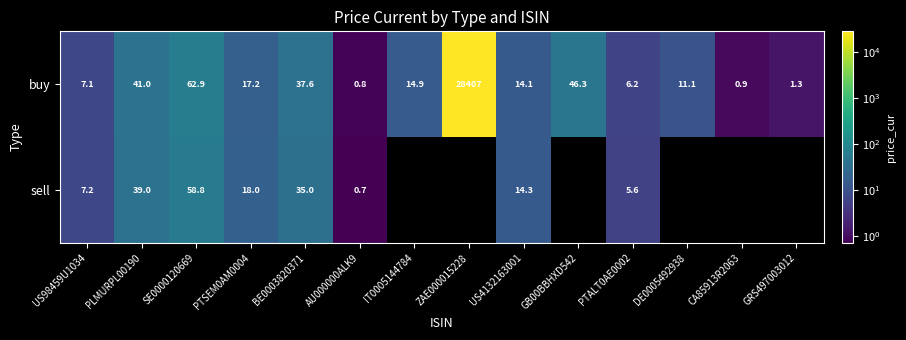

Rank the categories by buy value from highest to lowest.

ZAE000015228, SE0000120669, GB00BBHXD542, PLMURPL00190, BE0003820371, PTSEM0AM0004, IT0005144784, US4132163001, DE0005492938, US98459U1034, PTALT0AE0002, GRS497003012, CA85913R2063, AU000000ALK9